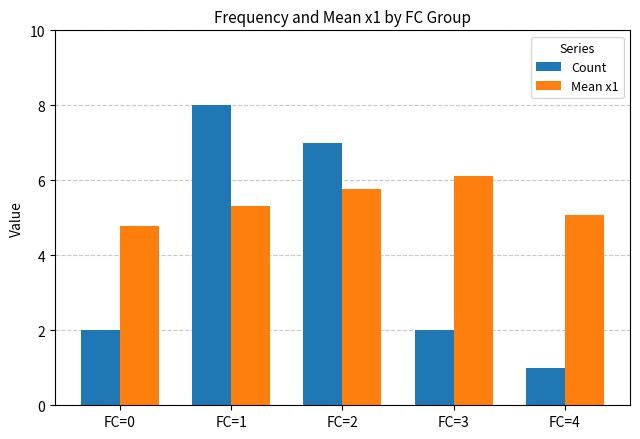

List the series in order of their peak value, lowest first.

Mean x1, Count